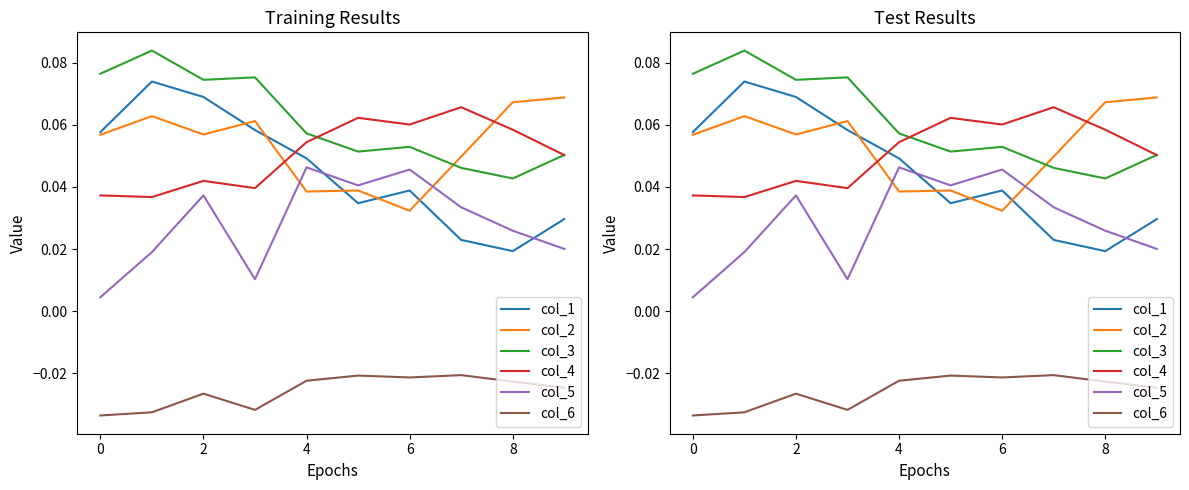

How many data points does each series have?

10